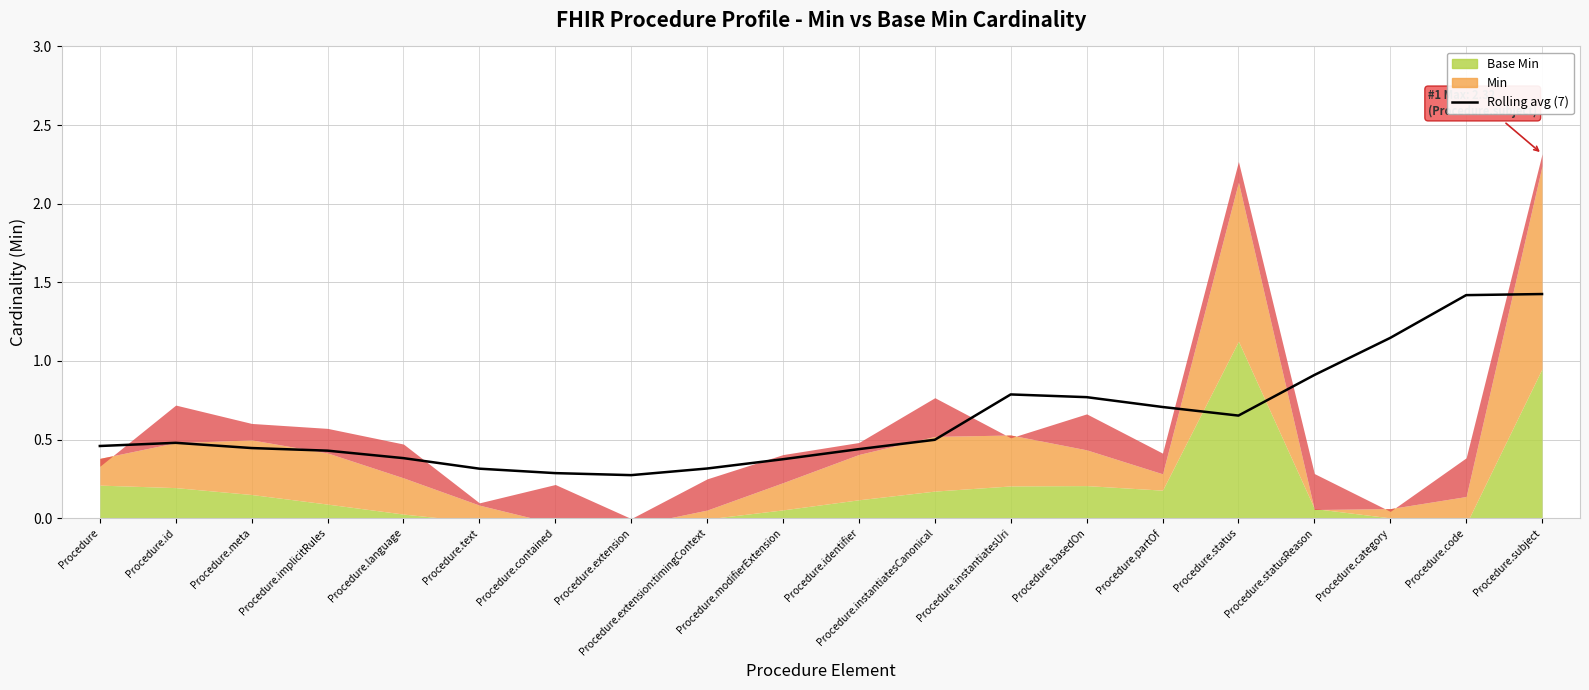

At which category does the data reach its first local valley?

Procedure.extension